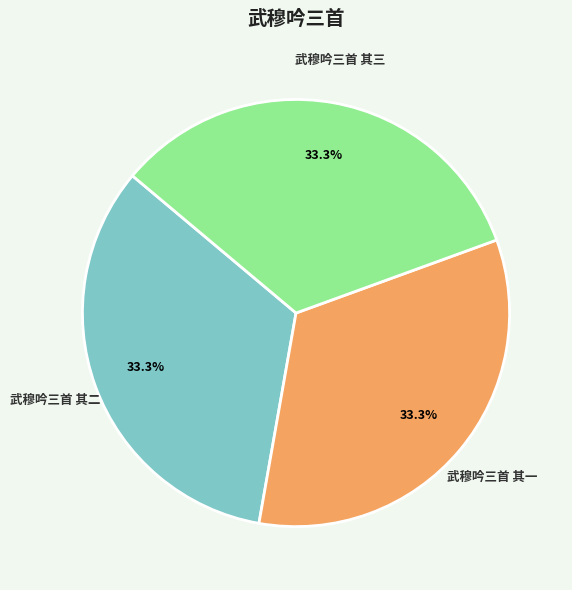

What portion of the pie excludes 武穆吟三首 其一?

66.7%